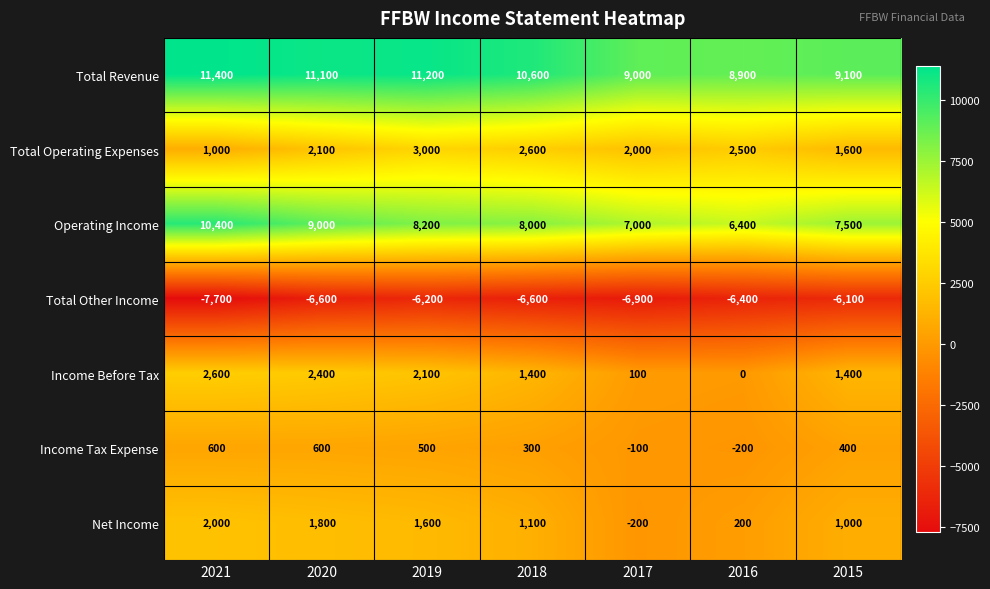

Rank the series at 2015 from lowest to highest value.

Total Other Income, Income Tax Expense, Net Income, Income Before Tax, Total Operating Expenses, Operating Income, Total Revenue